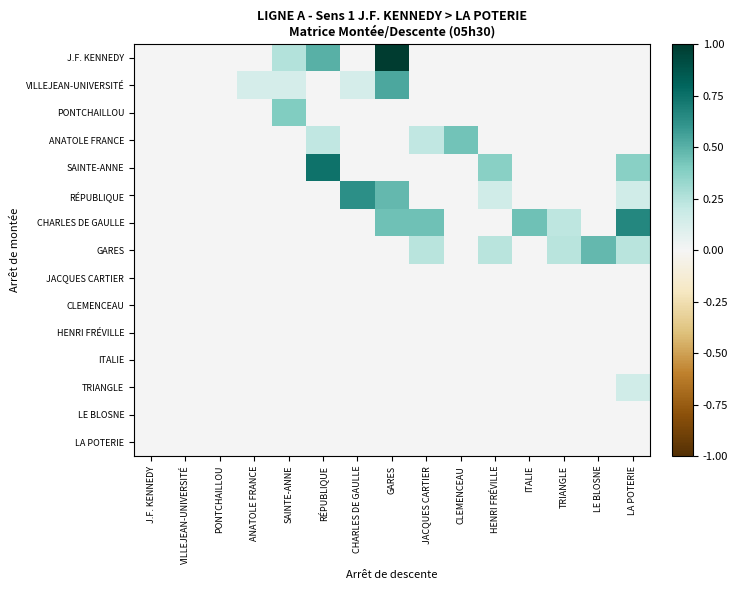

Between SAINTE-ANNE and TRIANGLE, which series saw the biggest shift?

PONTCHAILLOU